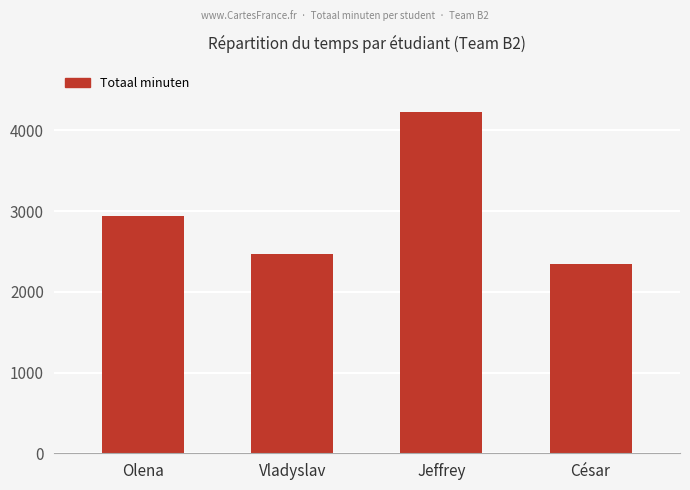

Rank the categories by value from highest to lowest.

Jeffrey, Olena, Vladyslav, César